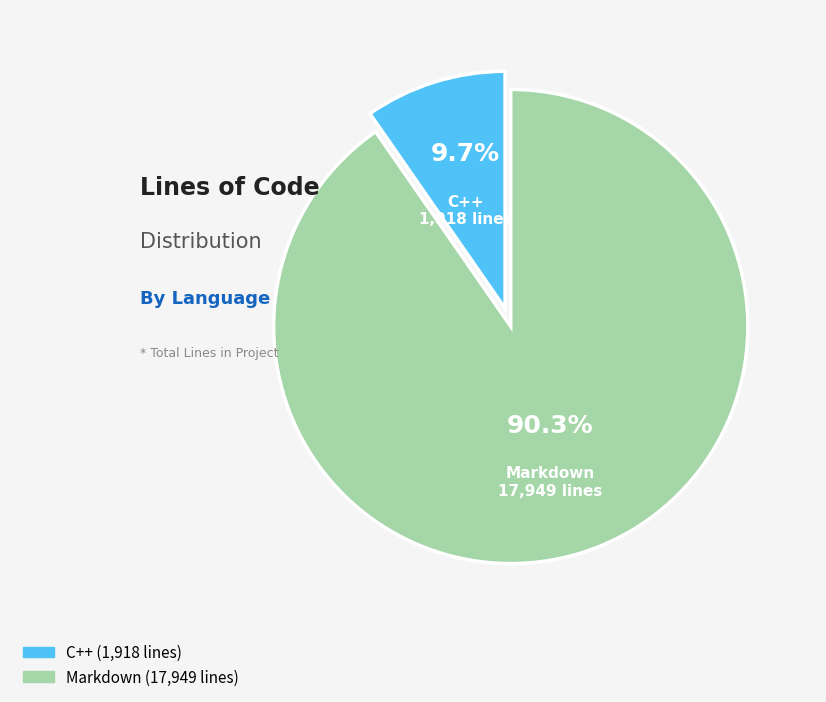

True or false: Markdown accounts for 99% of the total.

False